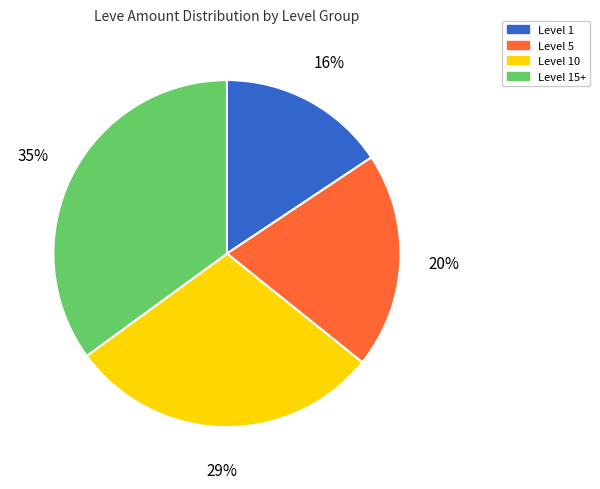

To the nearest percent, what is the average slice percentage?

25%